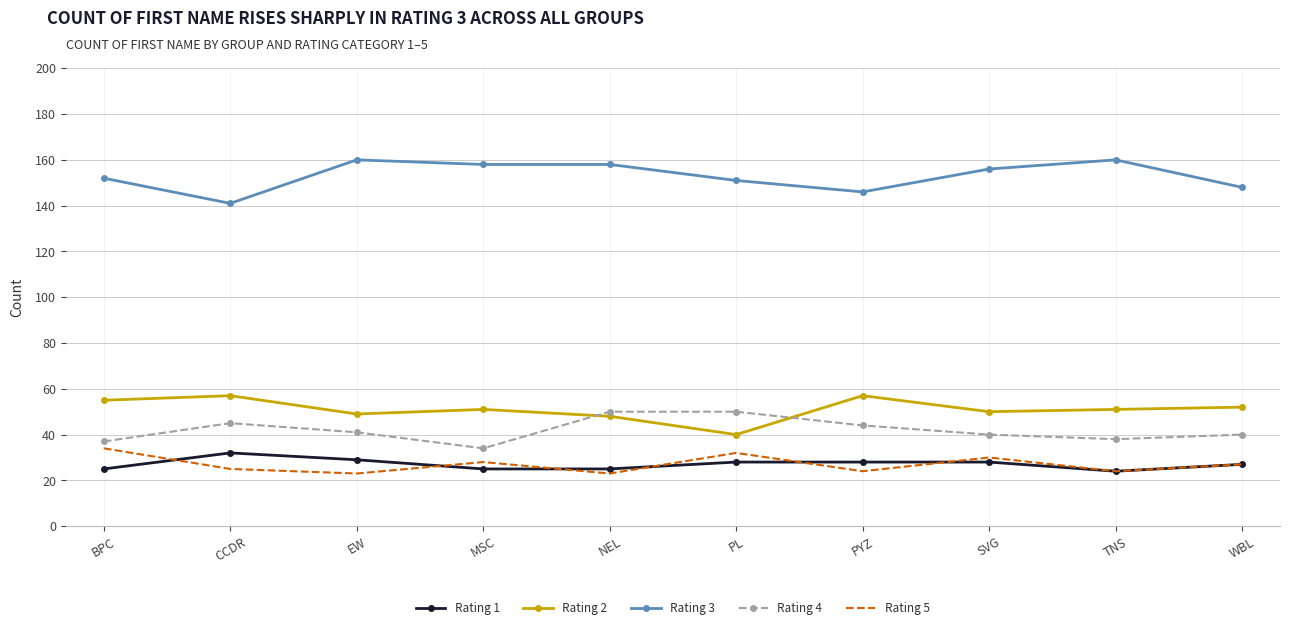

How many values in the Rating 1 series are below 28?

5